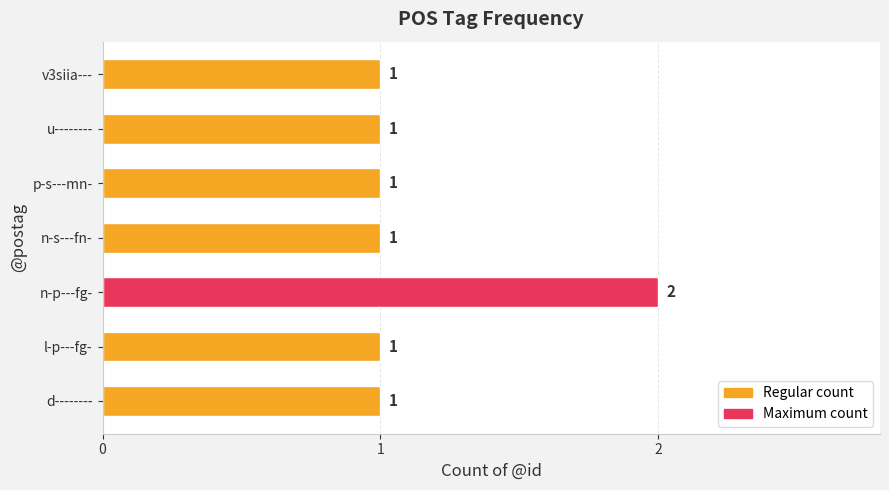

What is the maximum value shown in the chart?

2